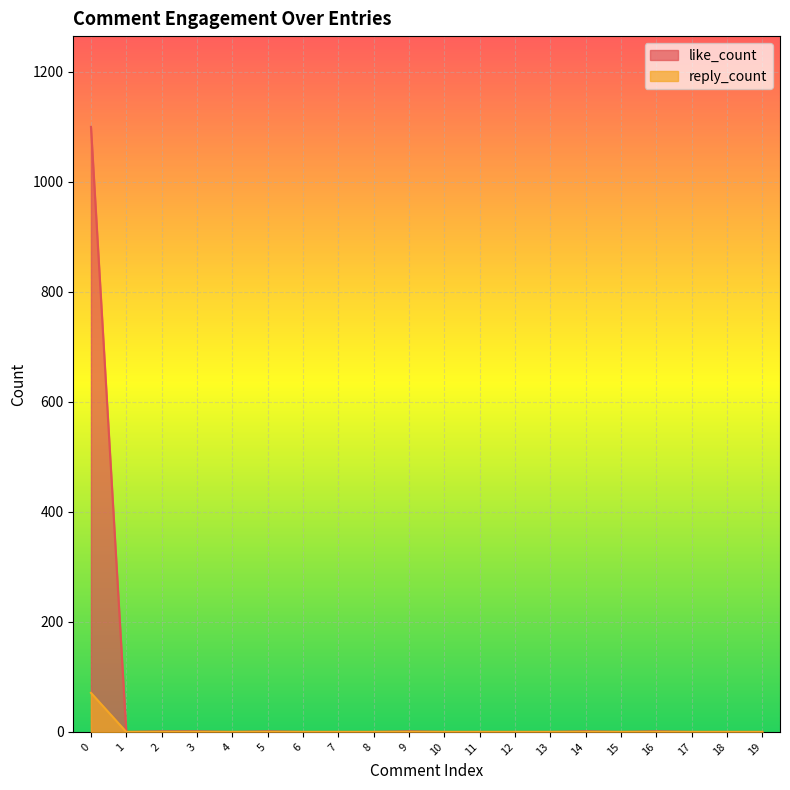

What is the difference between the second highest and minimum values in the like_count series?

1